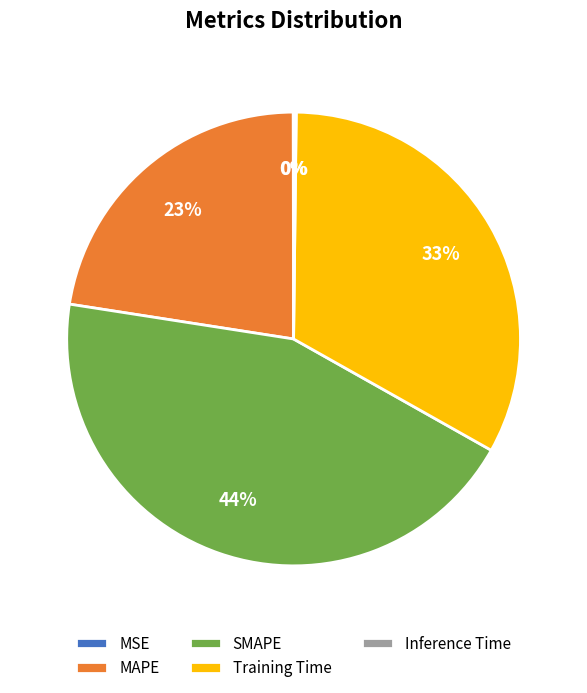

To the nearest percent, what is the difference between the largest and smallest slice percentages?

44%